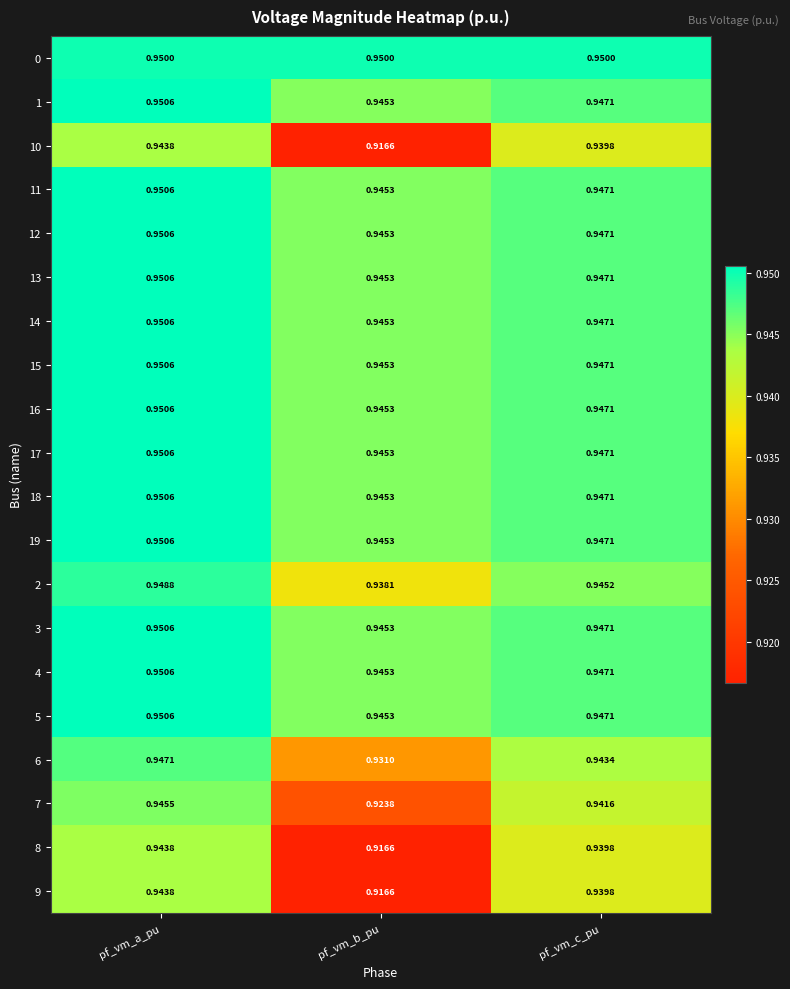

Rank the categories by 4 value from lowest to highest.

pf_vm_b_pu, pf_vm_c_pu, pf_vm_a_pu